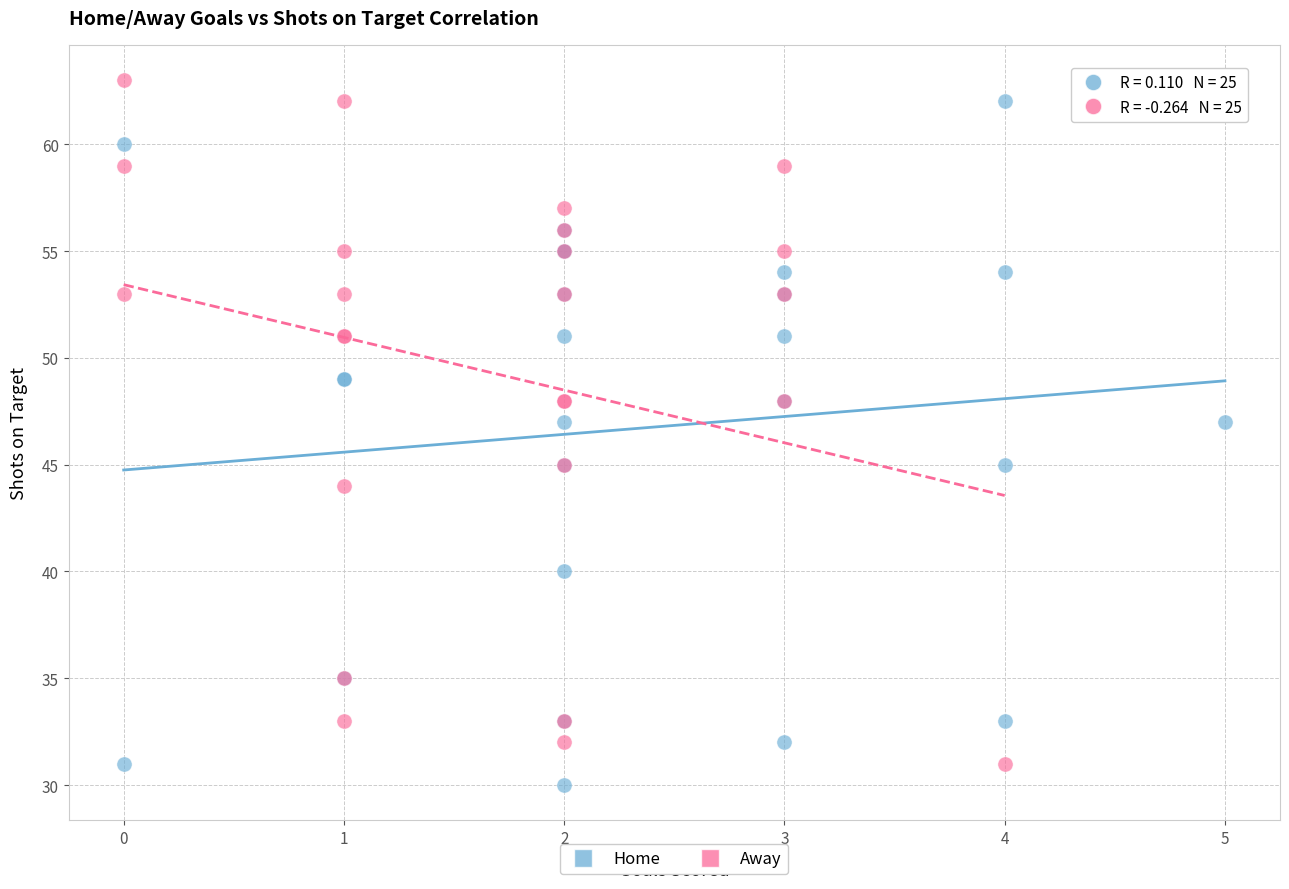

Which series contains the lowest Y value?

Home